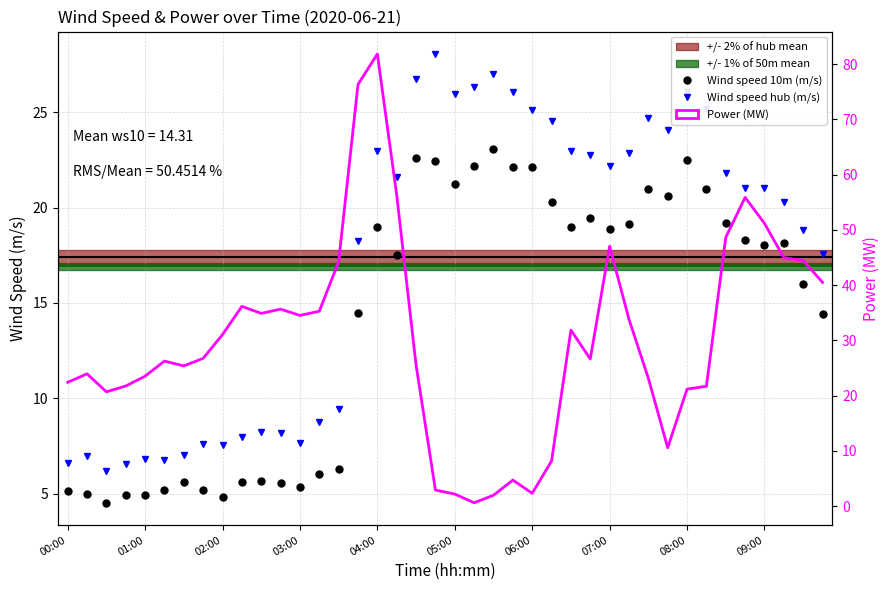

The value of Wind speed hub (m/s) at 01:00 is 2.1. True or false?

False